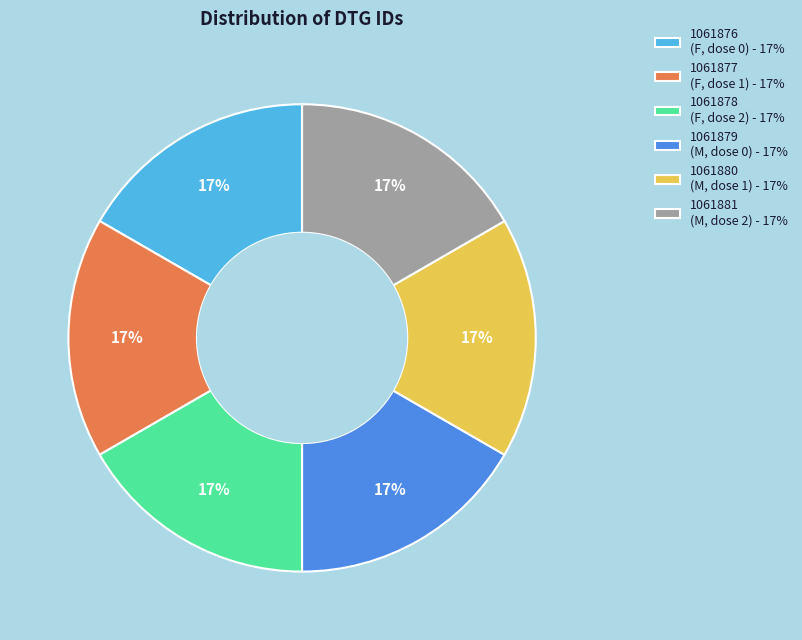

Do 1061878 (F, dose 2) - 17% and 1061876 (F, dose 0) - 17% together represent more than half of the pie?

No